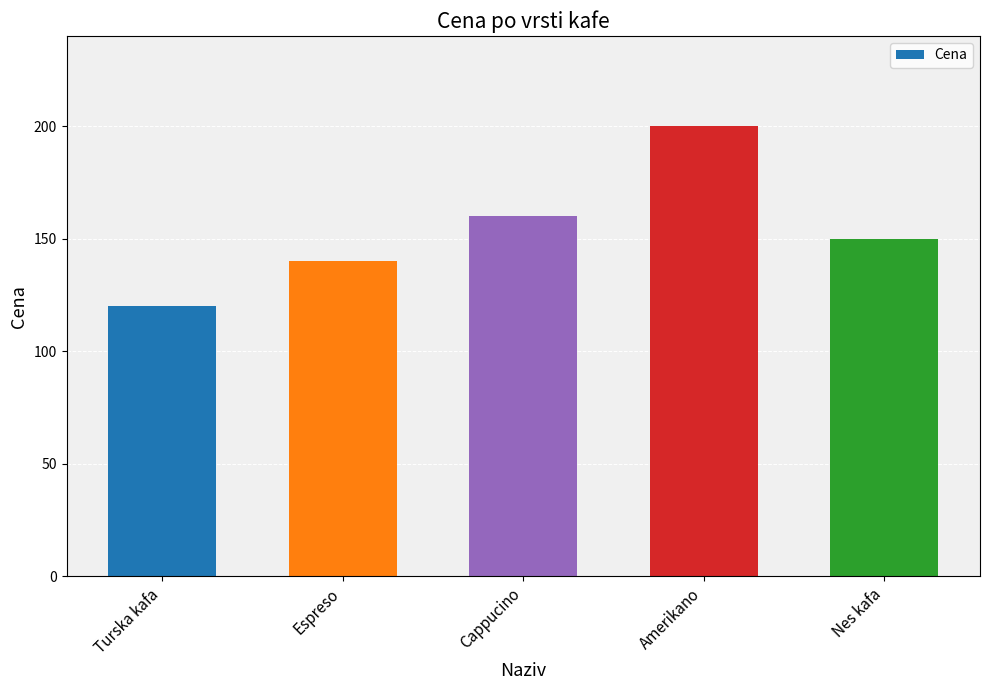

What is the average value?

154